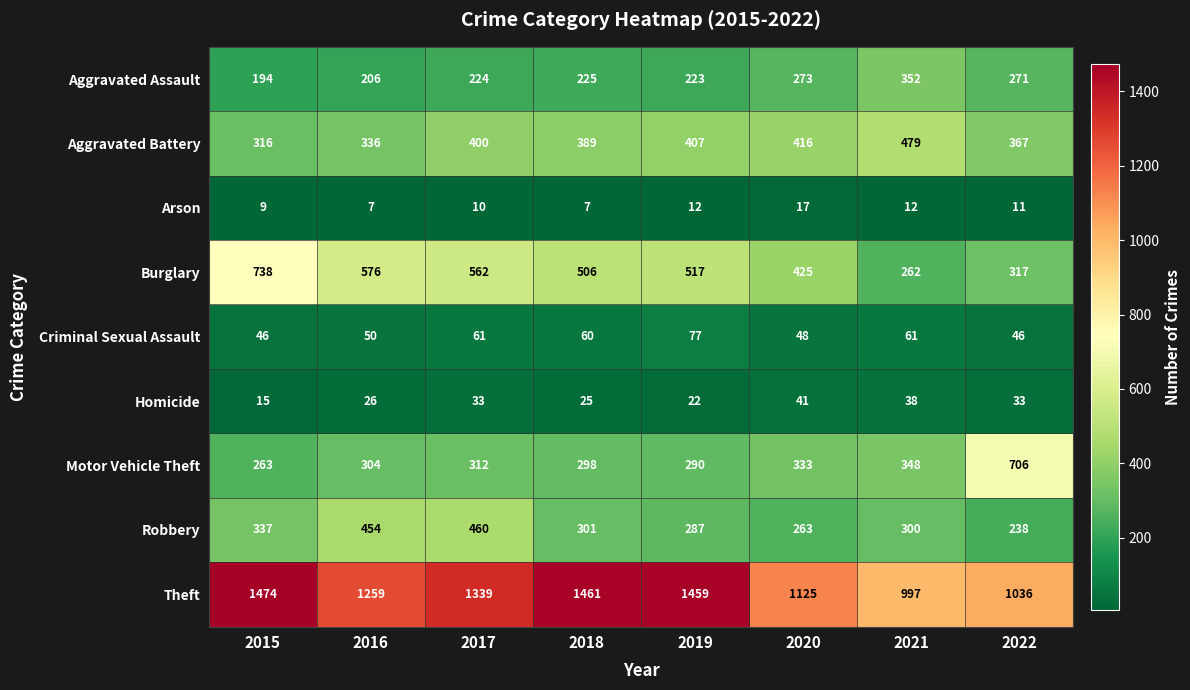

Which label corresponds to the largest value in the chart?

2015